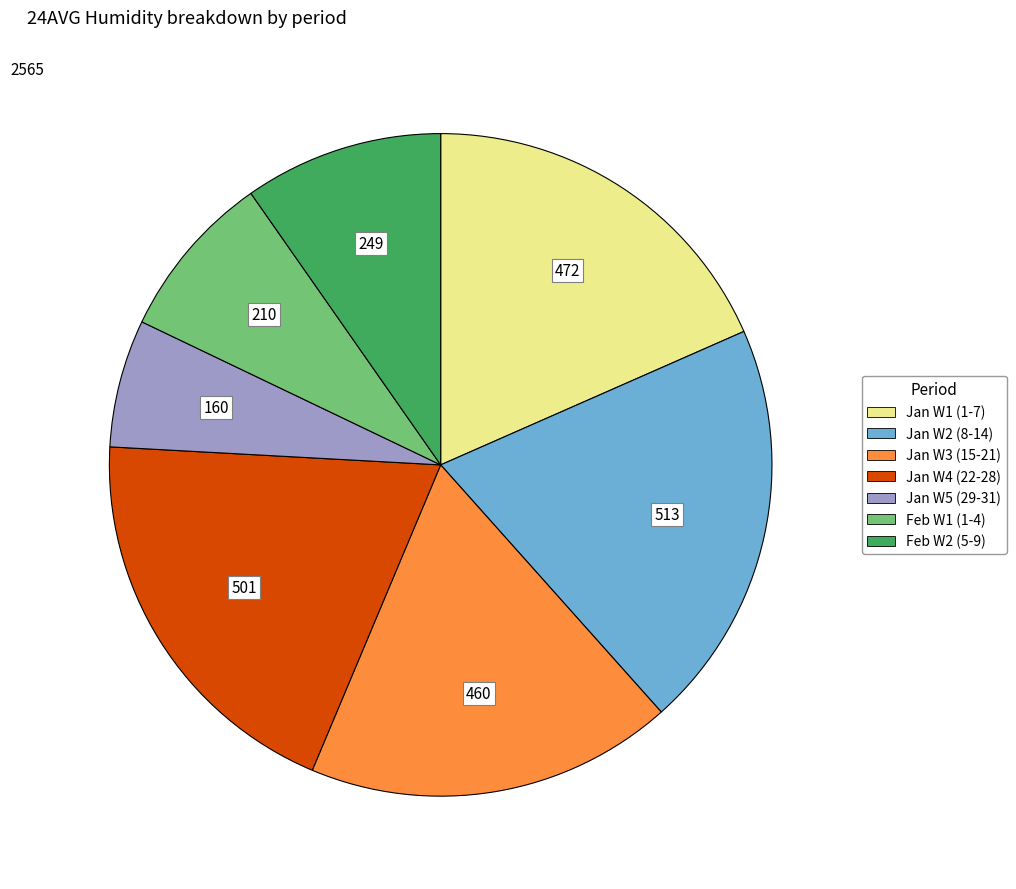

Is there any slice that represents more than half of the pie?

No